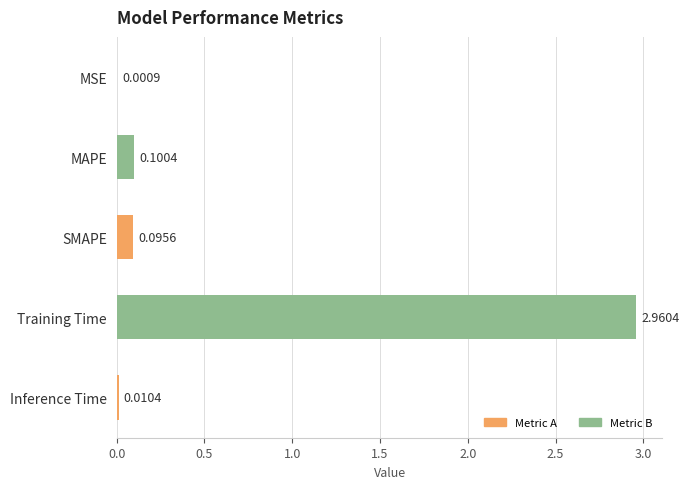

Which label corresponds to the largest value in the chart?

Training Time